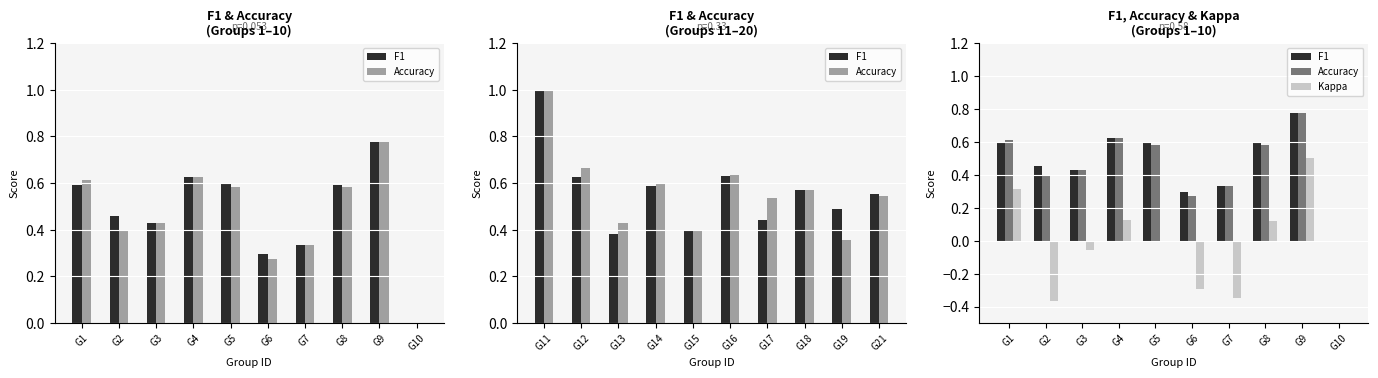

The value of Accuracy at G3 is 0.3. True or false?

False